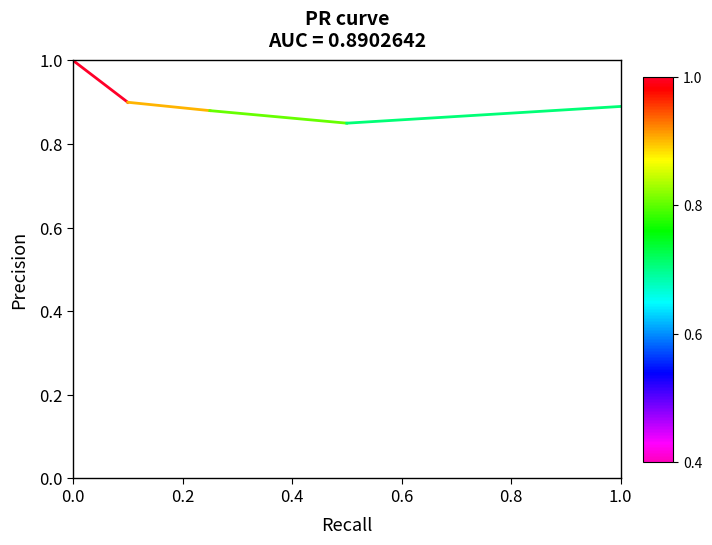

What is the value of the 2nd point from the left?

0.9